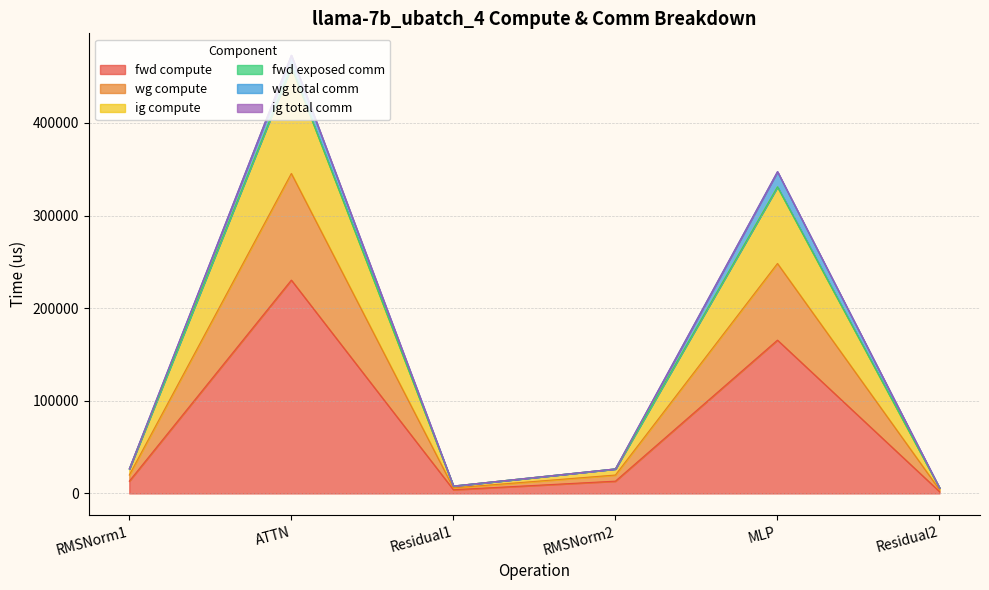

True or false: ig compute and wg compute intersect in this chart.

False